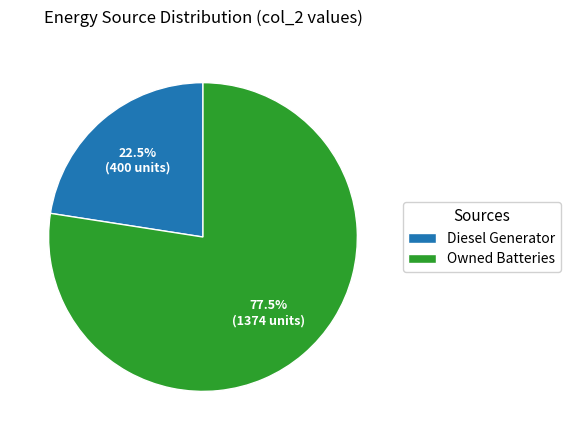

How many segments does this pie chart have?

2